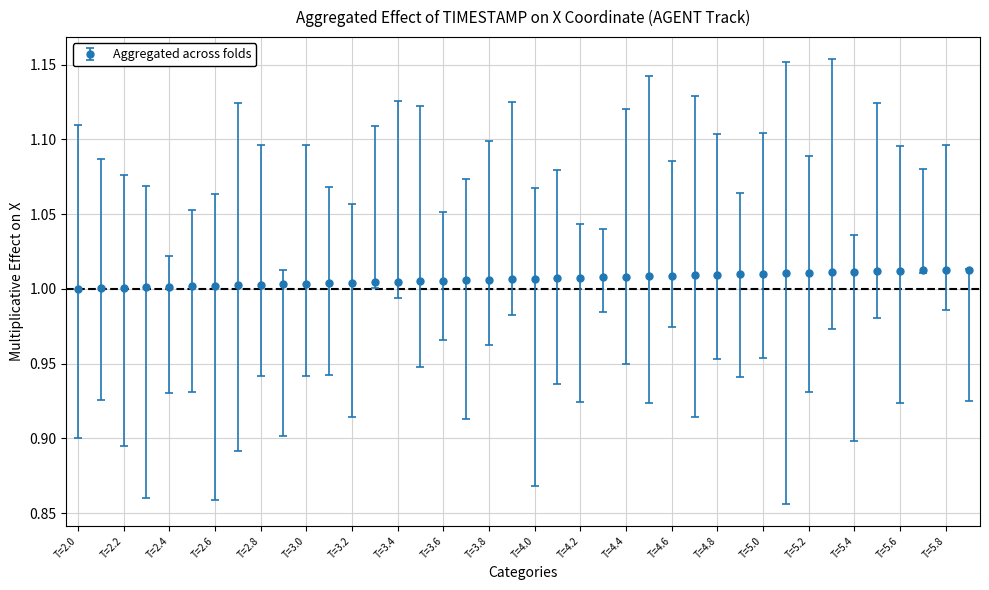

What is the sum of all values?

40.3